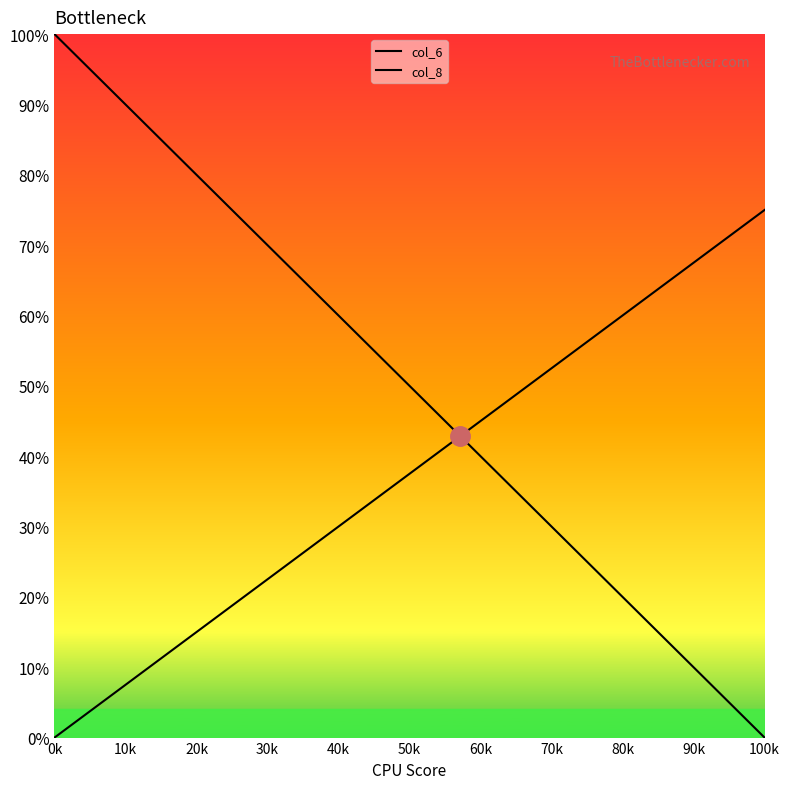

How many lines are shown in the chart?

2